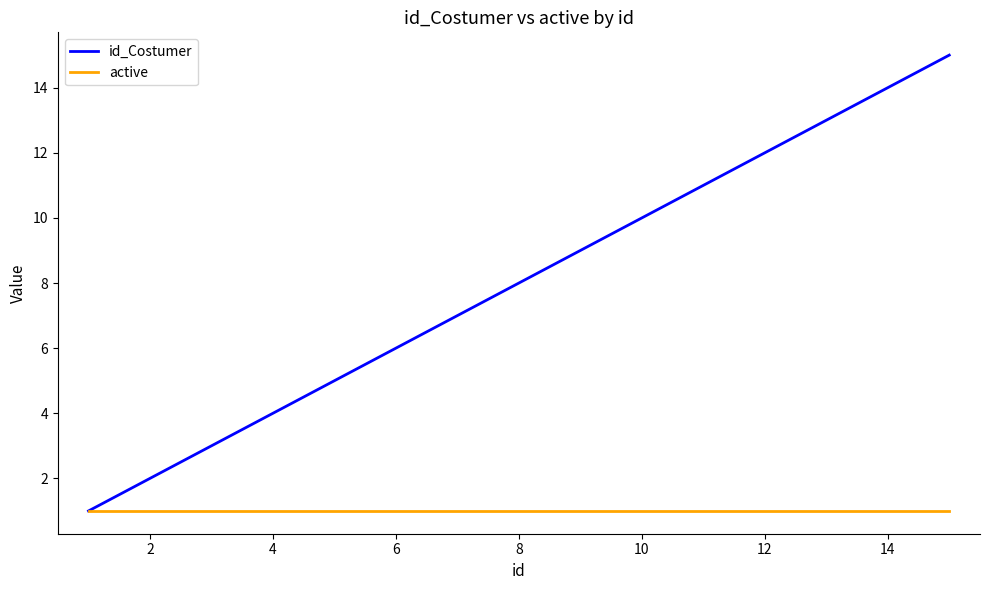

Reading left to right, what are all the values shown in this chart?

id_Costumer: 1	2	3	4	5	6	7	8	9	10	11	12	13	14	15
active: 1	1	1	1	1	1	1	1	1	1	1	1	1	1	1